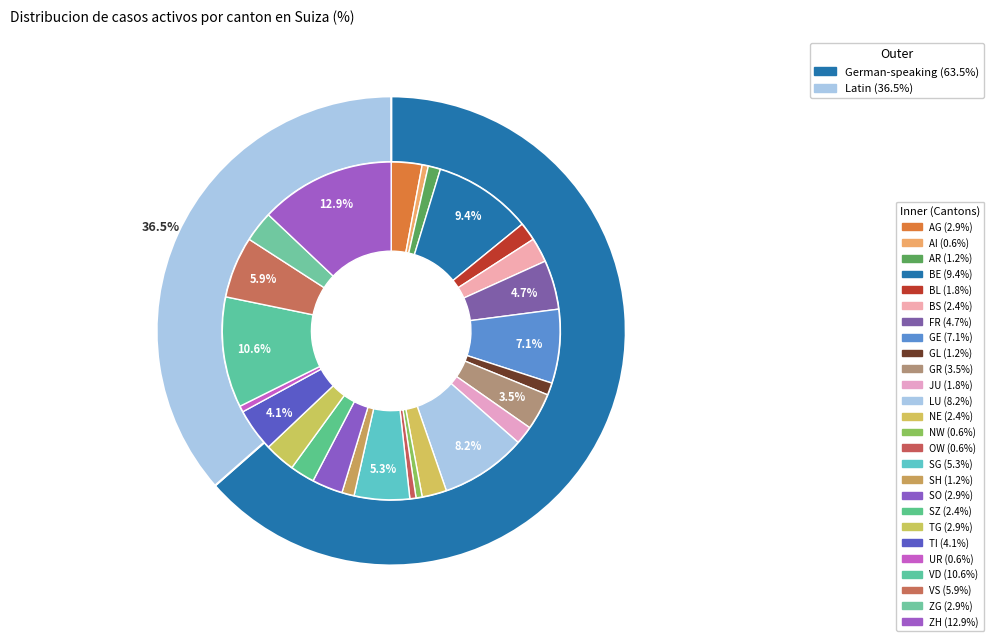

Is it true that 6 is 5% of the pie?

True